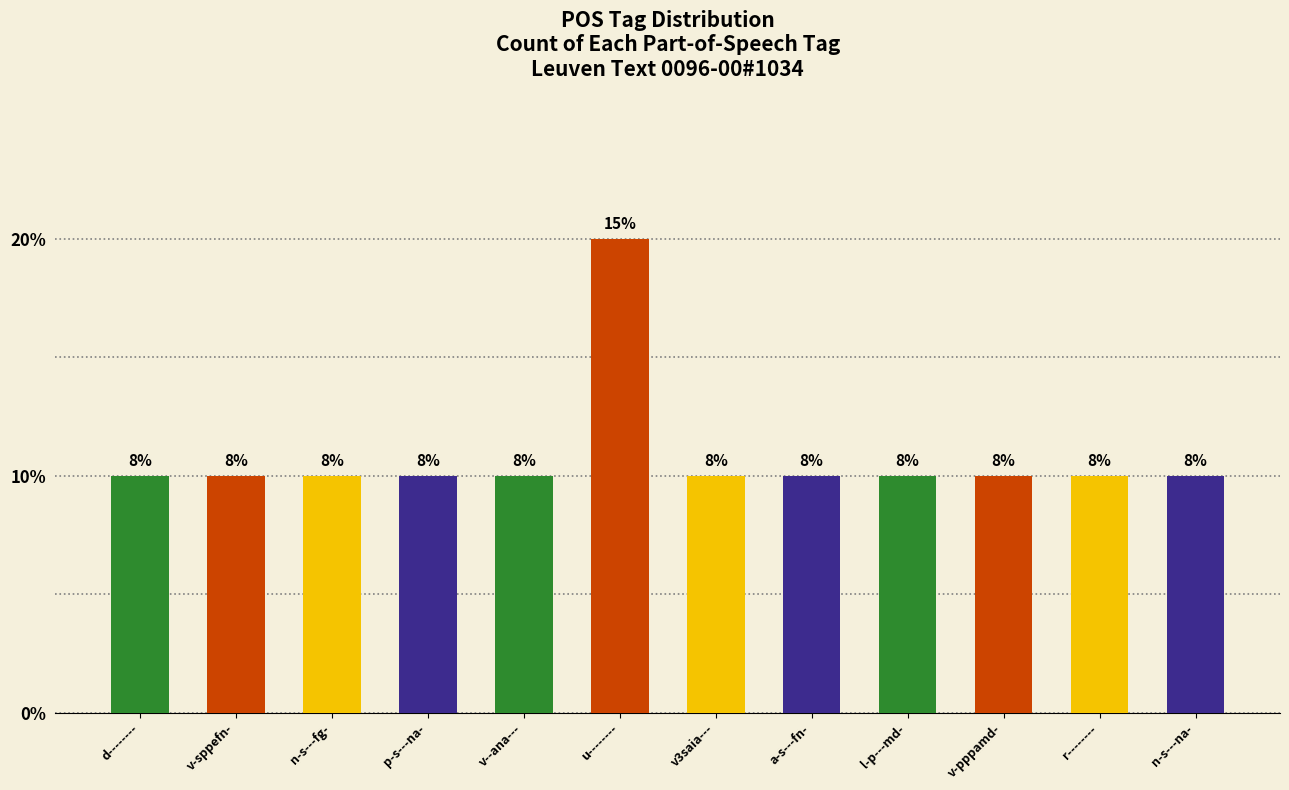

Are the bars horizontal?

No